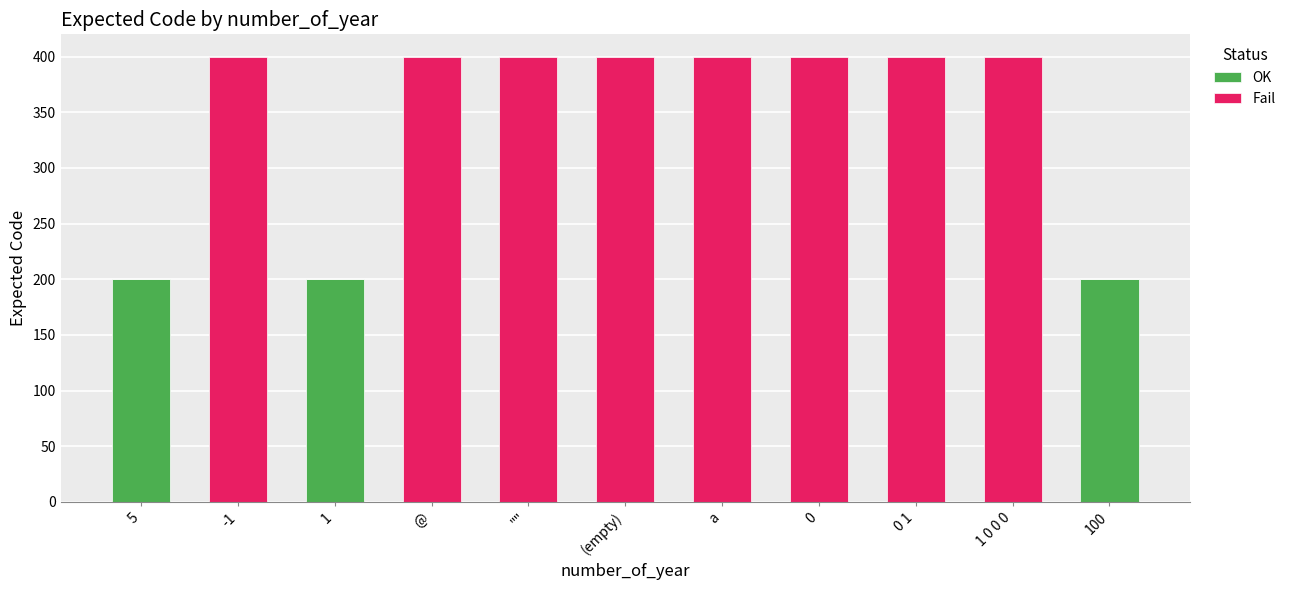

The value of OK at 1 0 0 0 is 0. True or false?

True